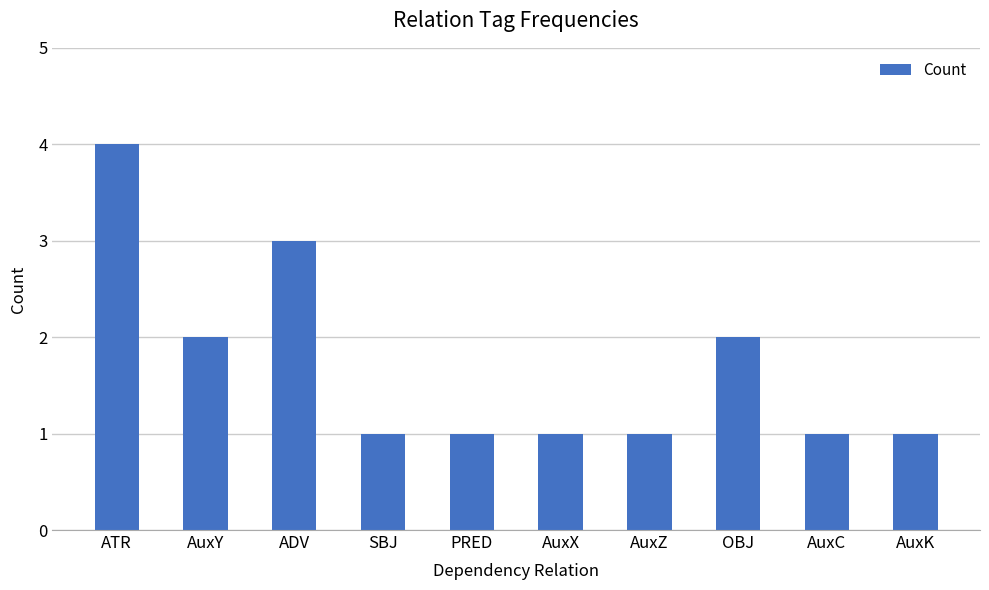

Count the values in the range 1 to 2.

8